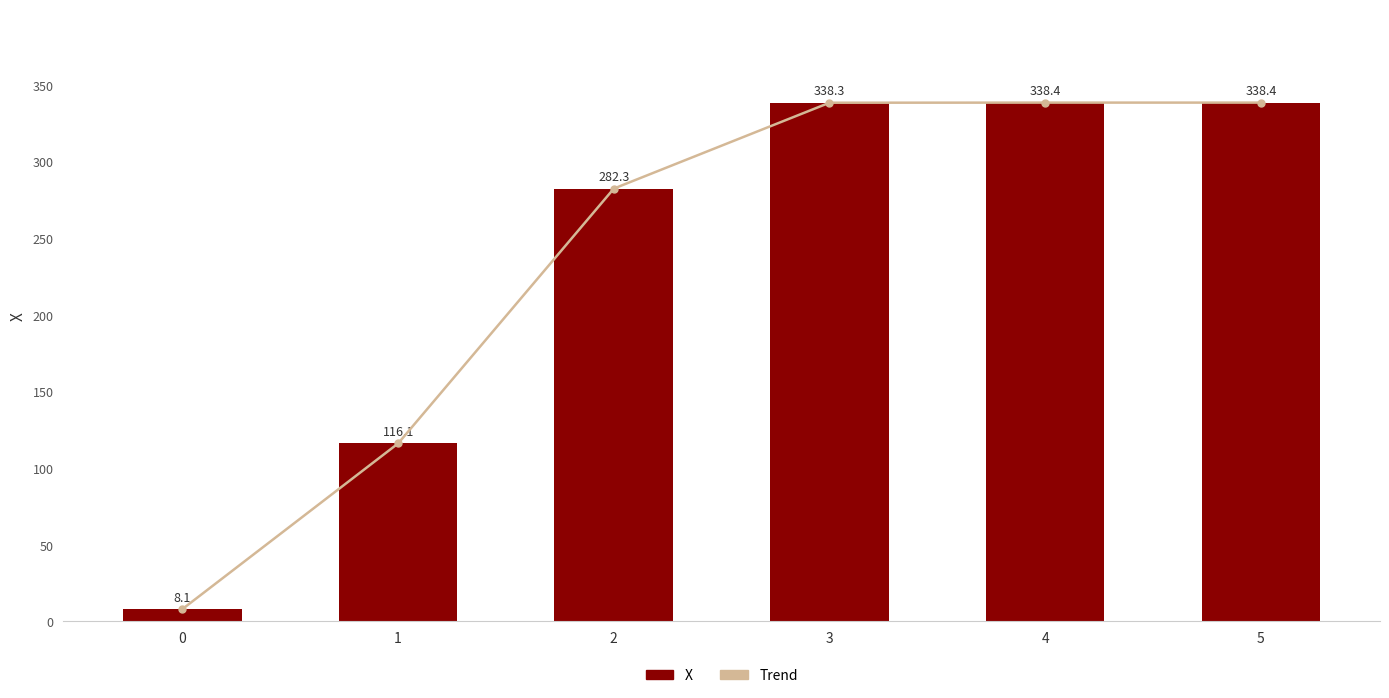

Reading right to left, list all the values displayed in this chart.

Trend: 338.4	338.4	338.3	282.3	116.1	8.1
X: 338.4	338.4	338.3	282.3	116.1	8.1